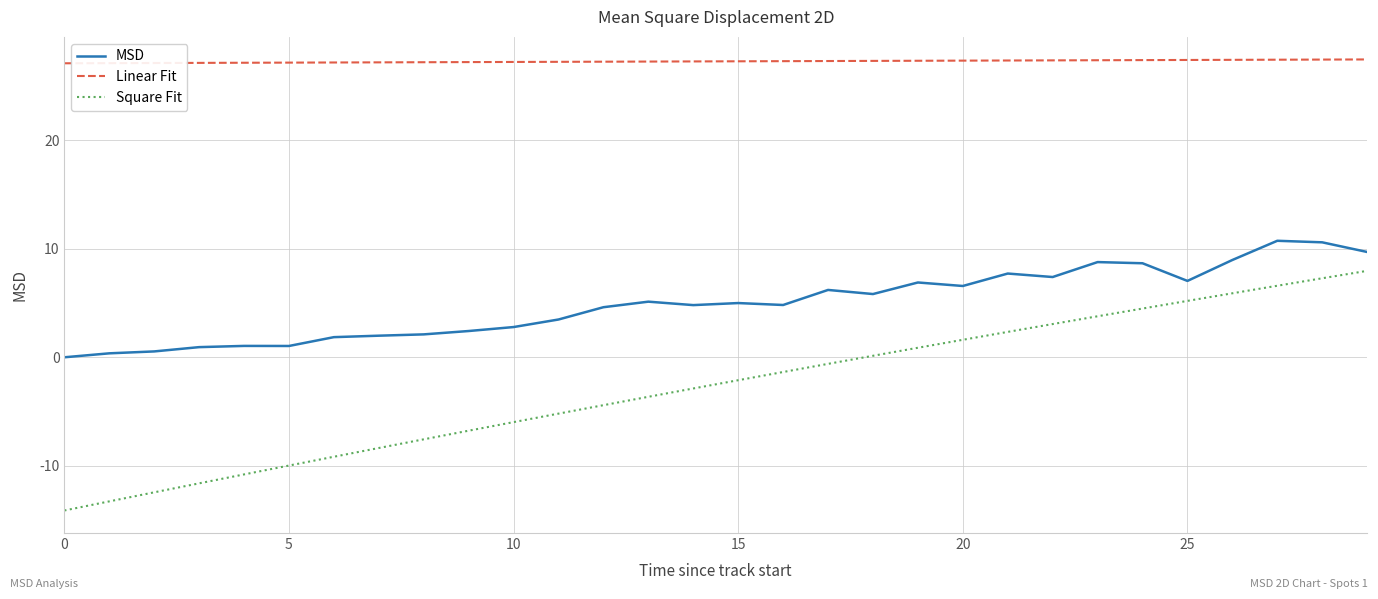

Which series has the widest spread of values?

Square Fit